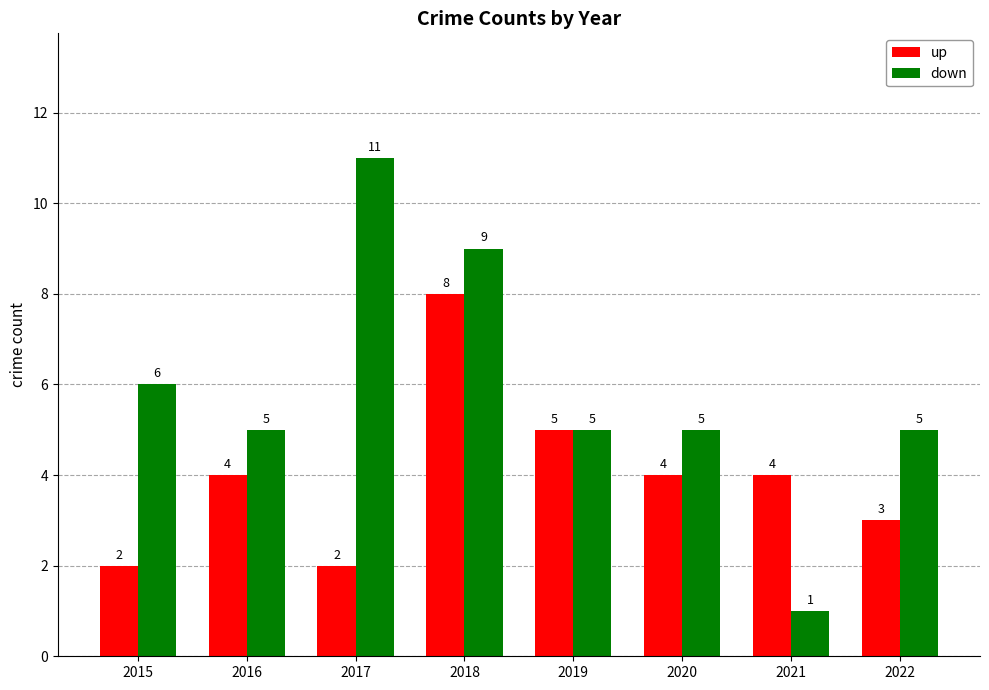

What is the difference between the up values at 2018 and 2021?

4